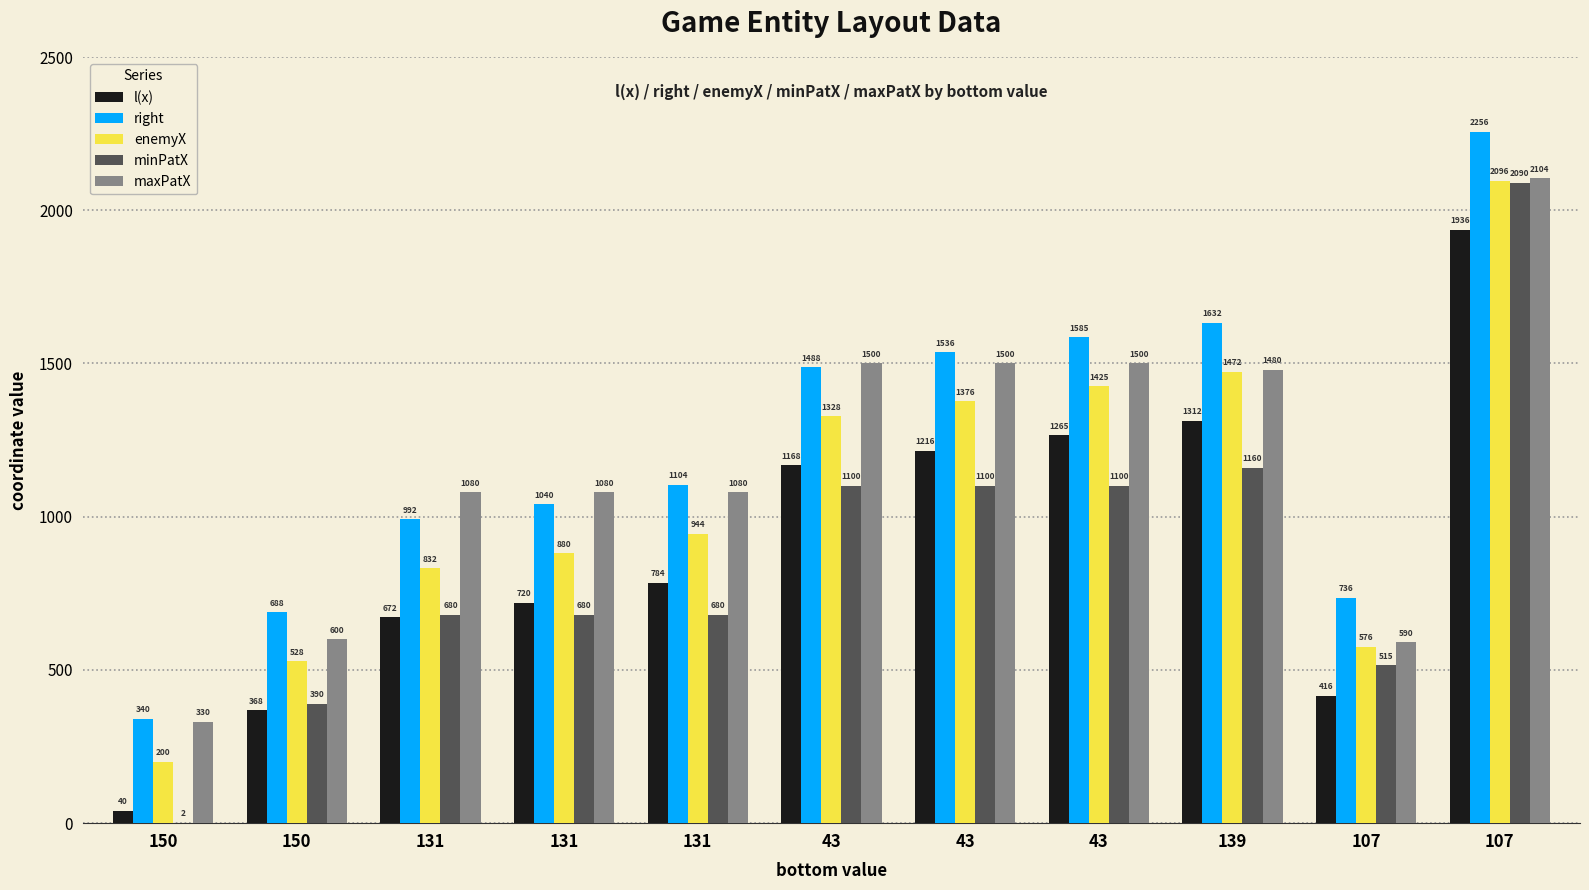

Reading left to right, list all the values displayed in this chart.

l(x): 150=40	150=368	131=672	131=720	131=784	43=1168	43=1216	43=1265	139=1312	107=416	107=1936
right: 150=340	150=688	131=992	131=1040	131=1104	43=1488	43=1536	43=1585	139=1632	107=736	107=2256
enemyX: 150=200	150=528	131=832	131=880	131=944	43=1328	43=1376	43=1425	139=1472	107=576	107=2096
minPatX: 150=2	150=390	131=680	131=680	131=680	43=1100	43=1100	43=1100	139=1160	107=515	107=2090
maxPatX: 150=330	150=600	131=1080	131=1080	131=1080	43=1500	43=1500	43=1500	139=1480	107=590	107=2104